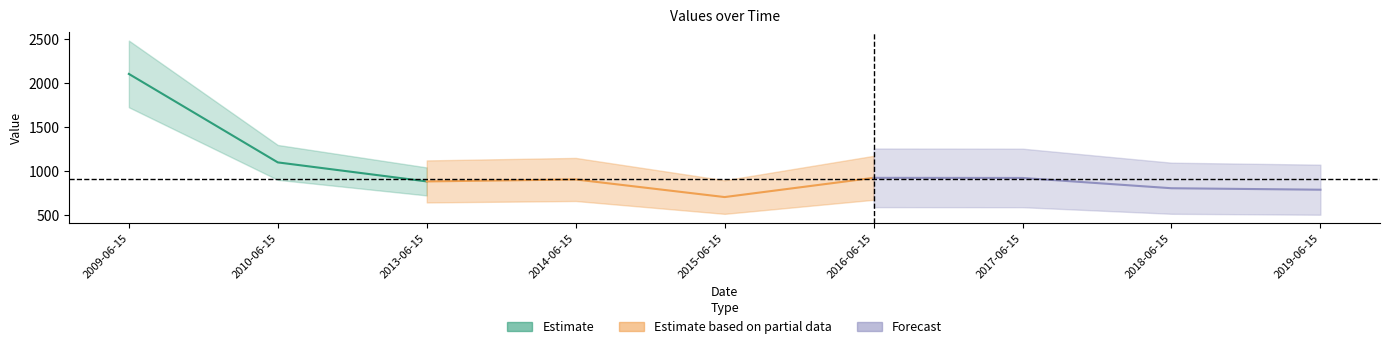

How many lines are shown in the chart?

1